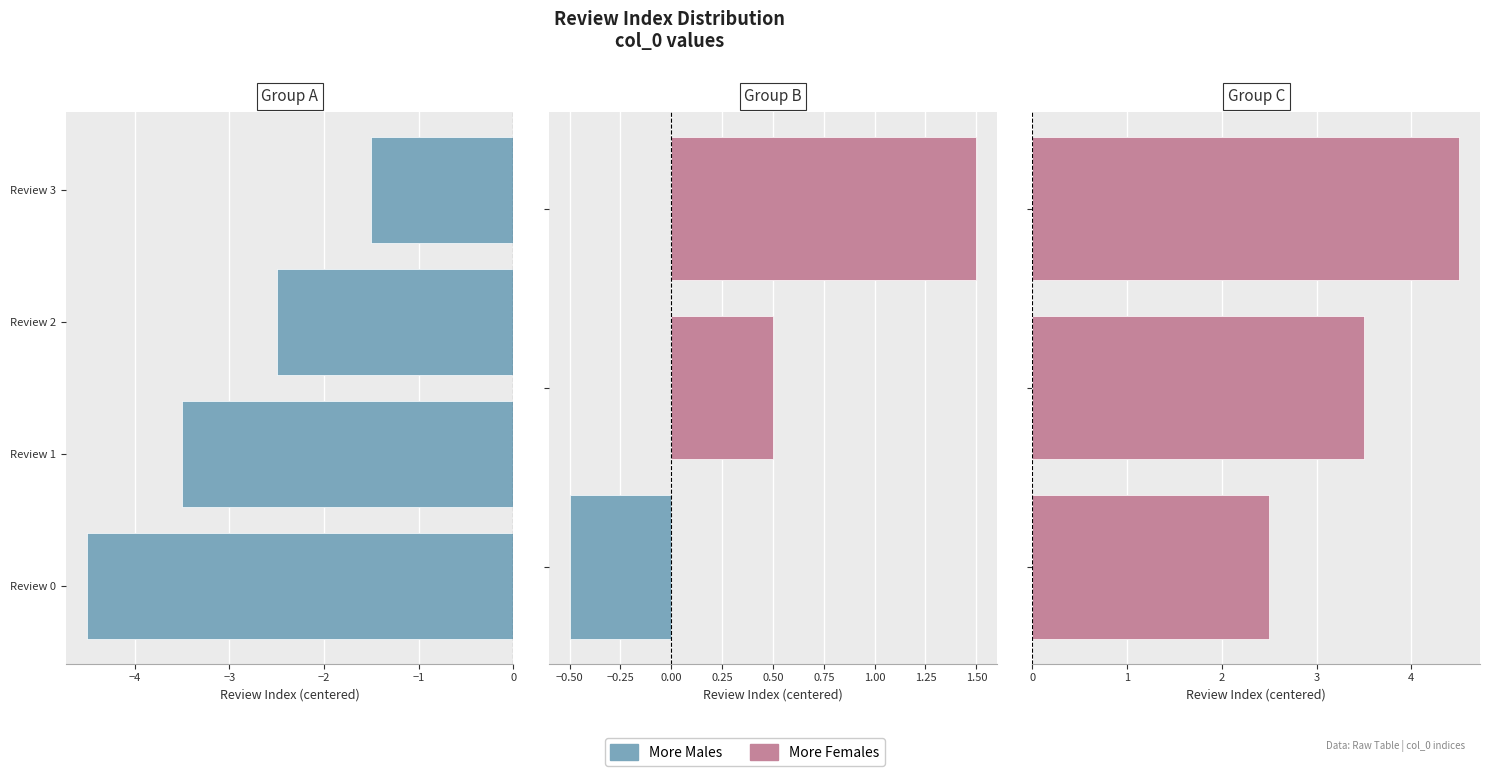

Which series has the widest spread of values?

More Females